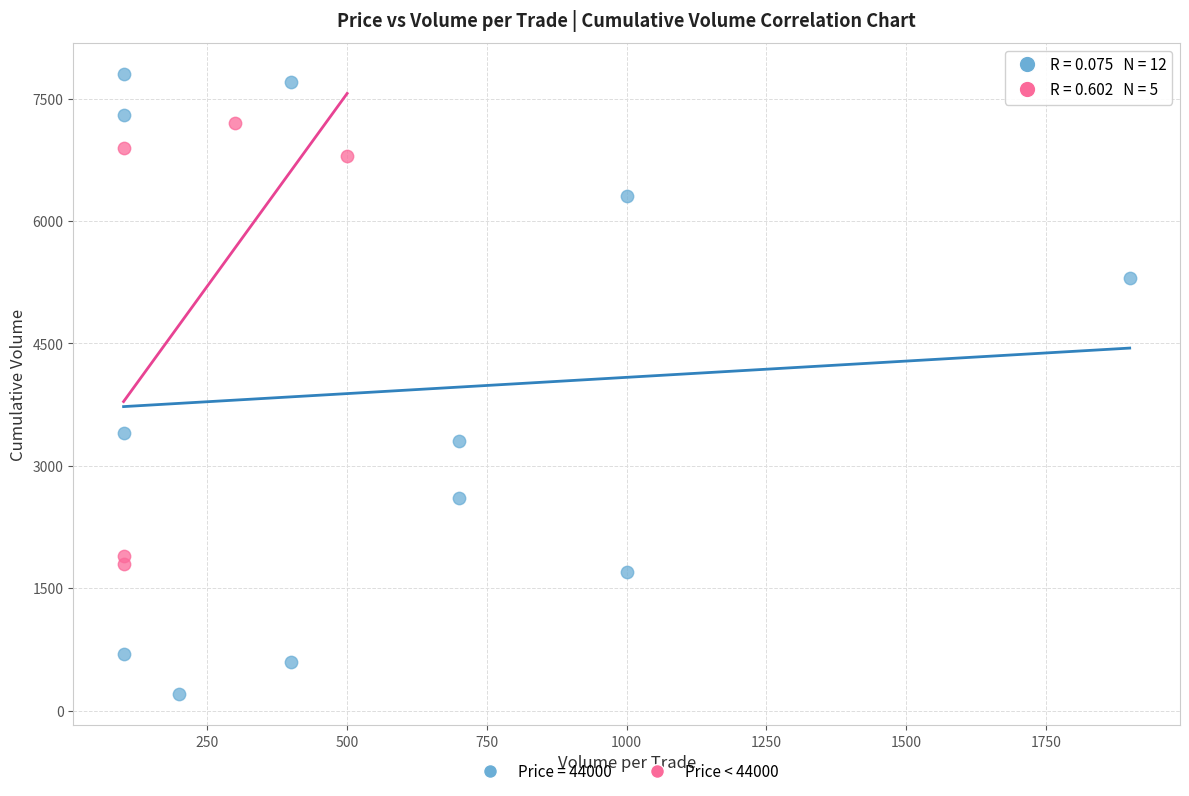

Which series reaches the maximum Y coordinate?

Price = 44000